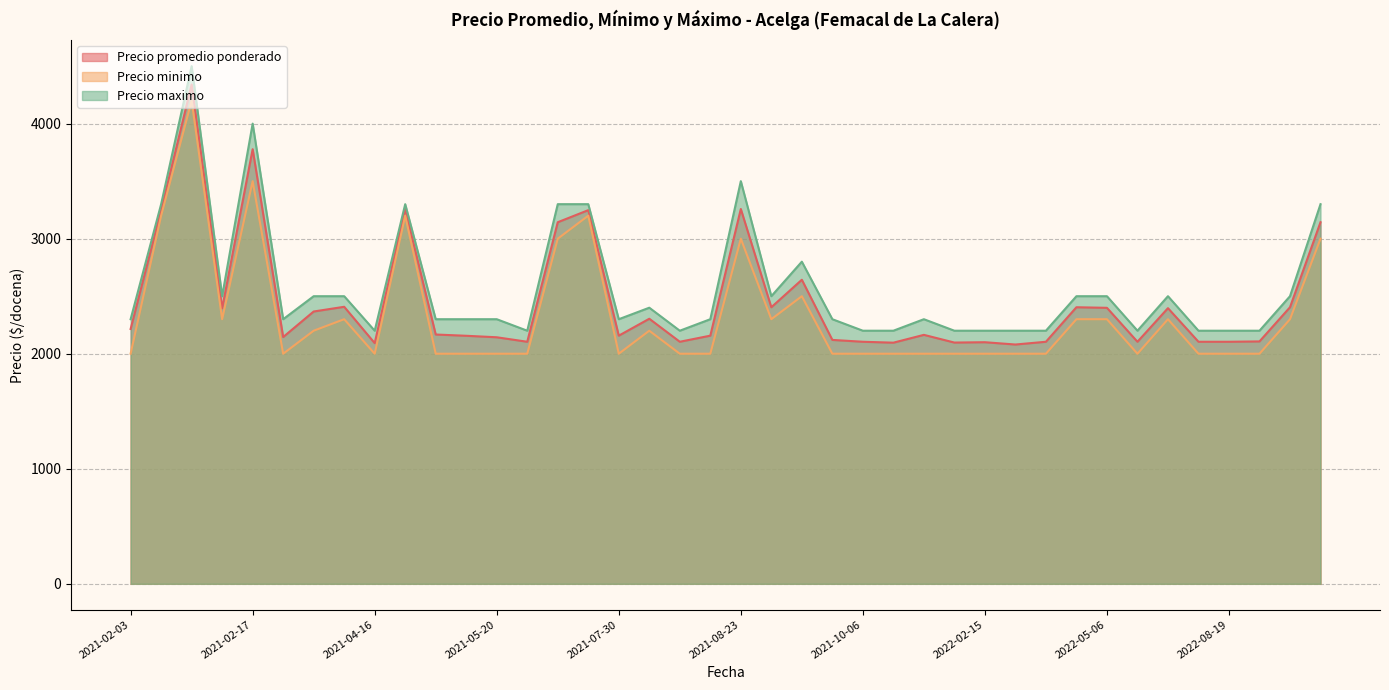

What is the average value of the Precio minimo series?

2332